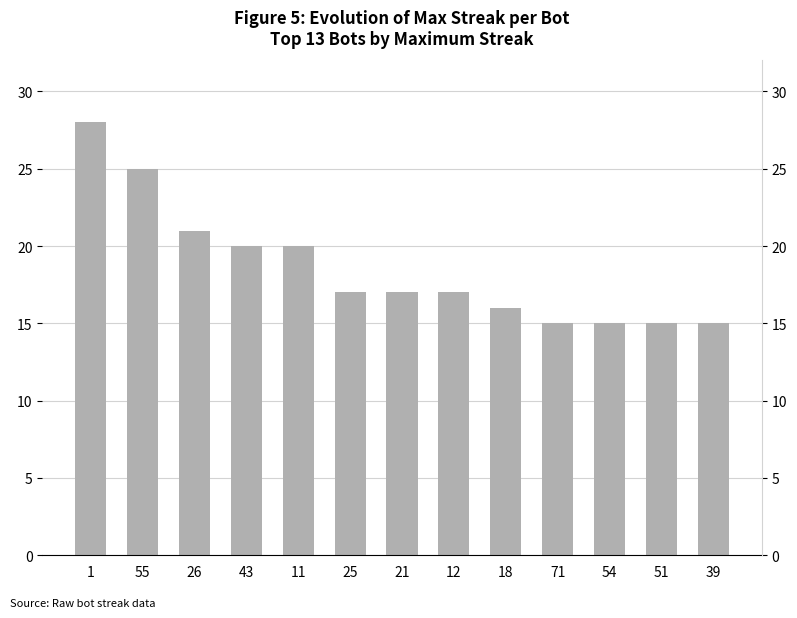

Reading left to right, extract all data points from this chart.

28	25	21	20	20	17	17	17	16	15	15	15	15